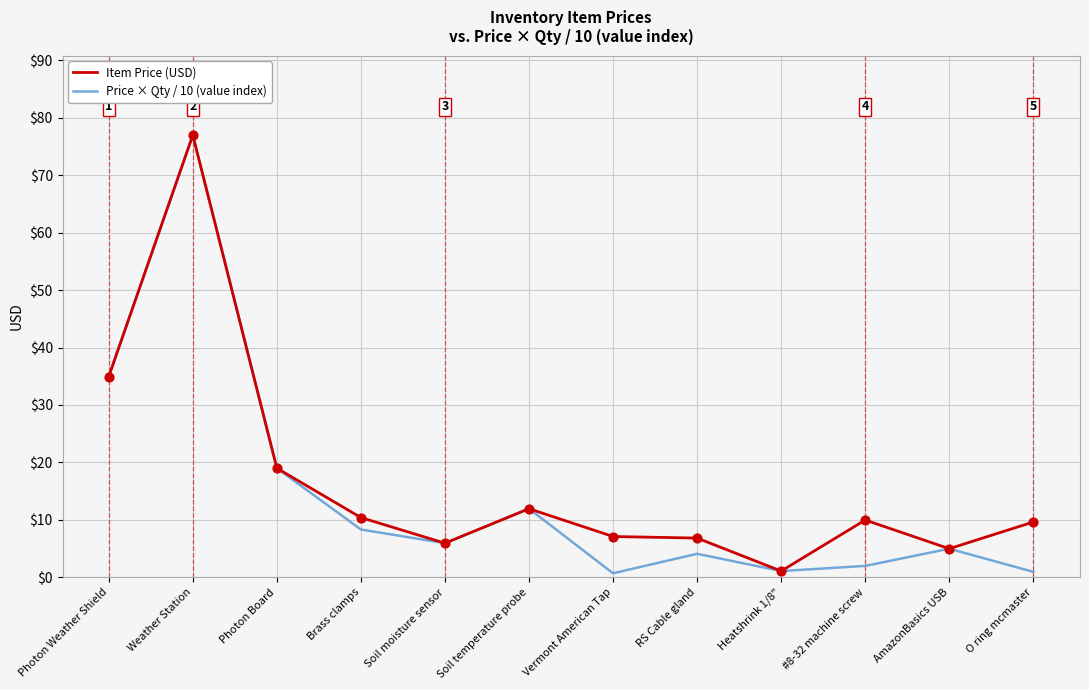

What is the difference between the highest and lowest values at Brass clamps?

2.1